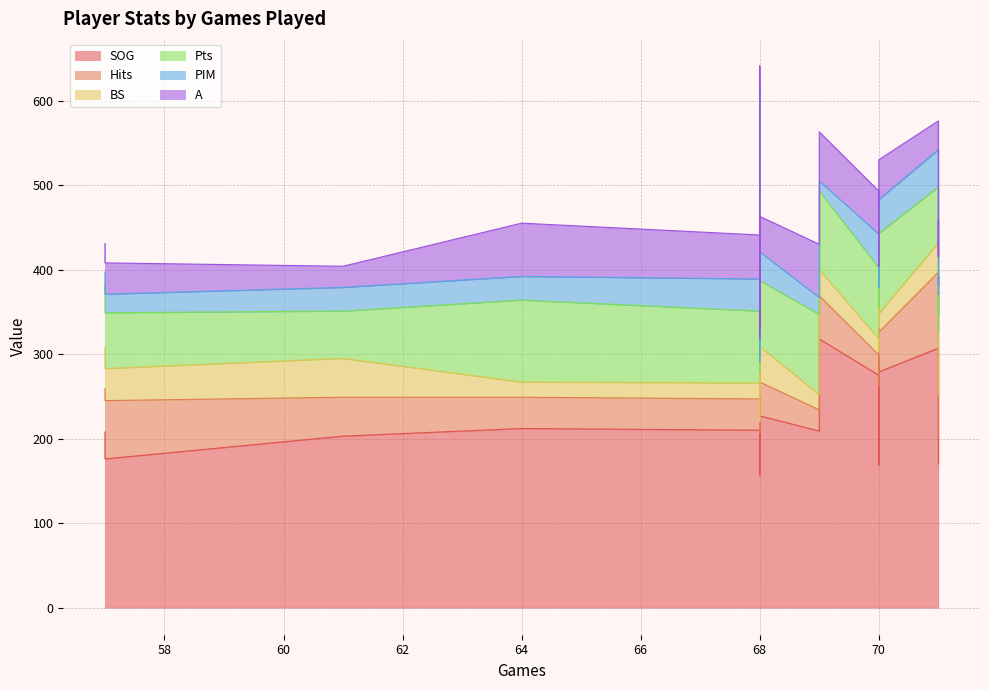

At which label is PIM closest to 26?

68